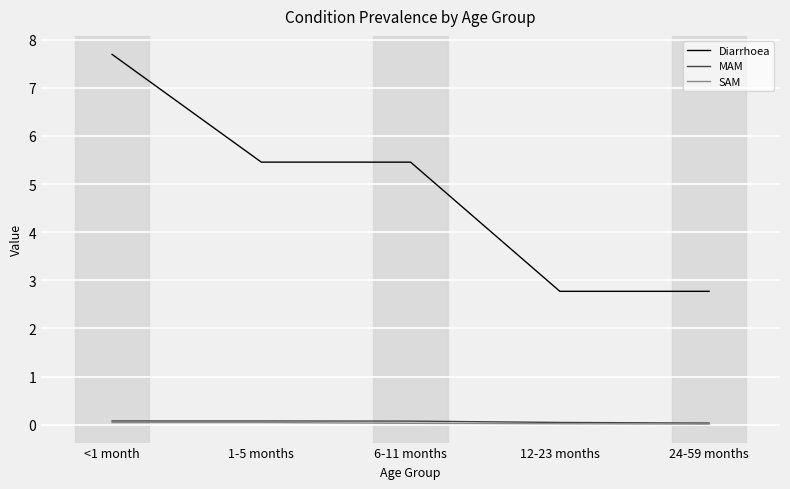

Which series has the widest spread of values?

Diarrhoea